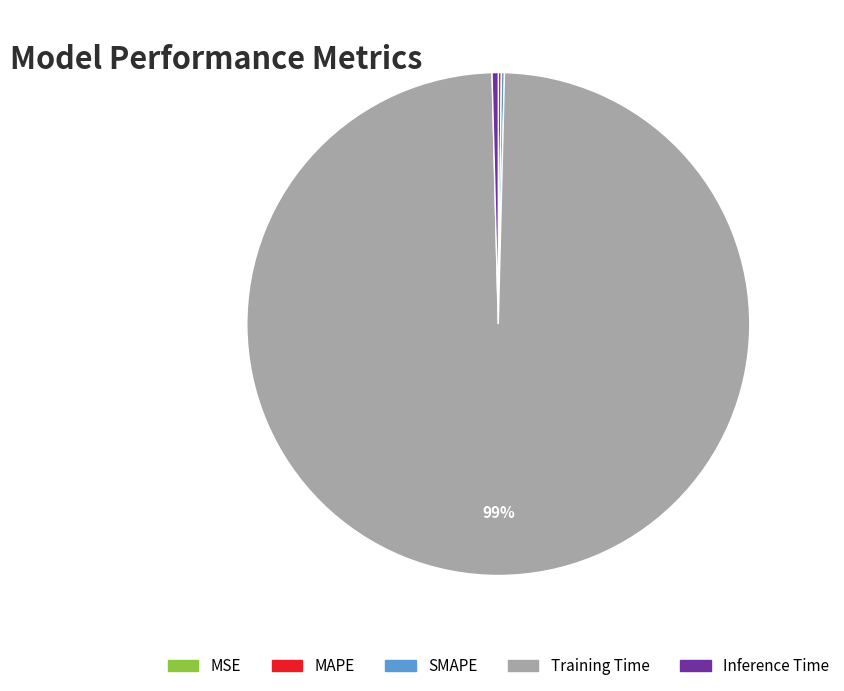

Which category has the biggest portion of the pie?

Training Time